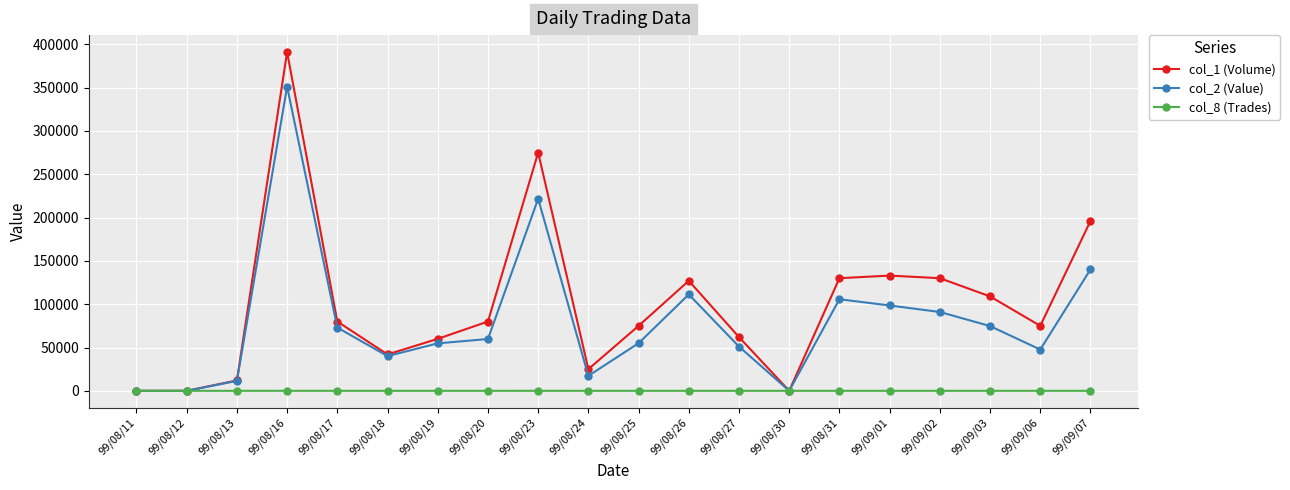

List the series in order of their overall mean, highest first.

col_1 (Volume), col_2 (Value), col_8 (Trades)